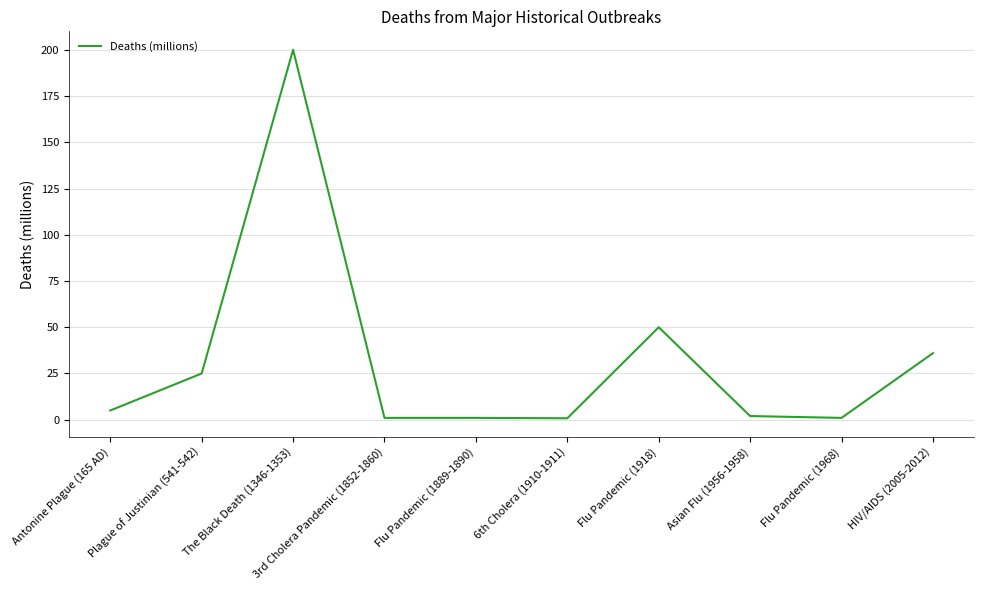

What is the greatest value displayed?

200.0